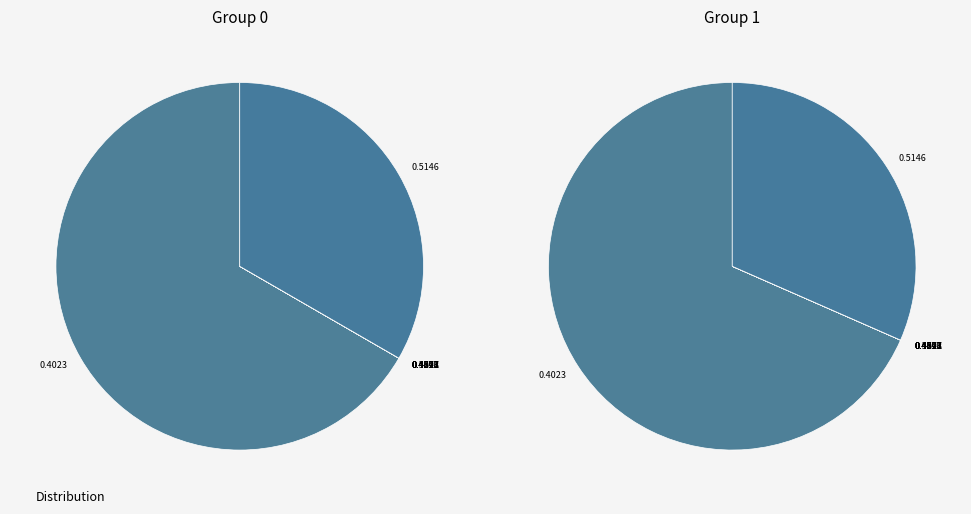

Is 8 the majority of the pie?

No